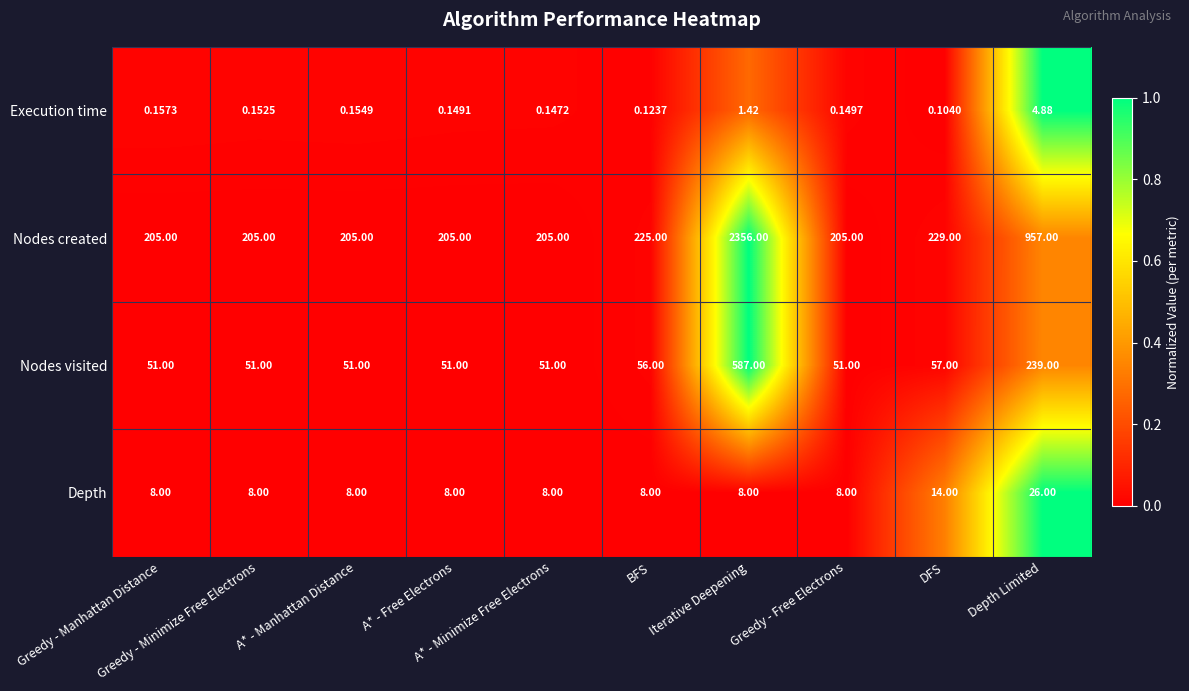

Rank the series by their maximum value, from highest to lowest.

Nodes created, Nodes visited, Depth, Execution time